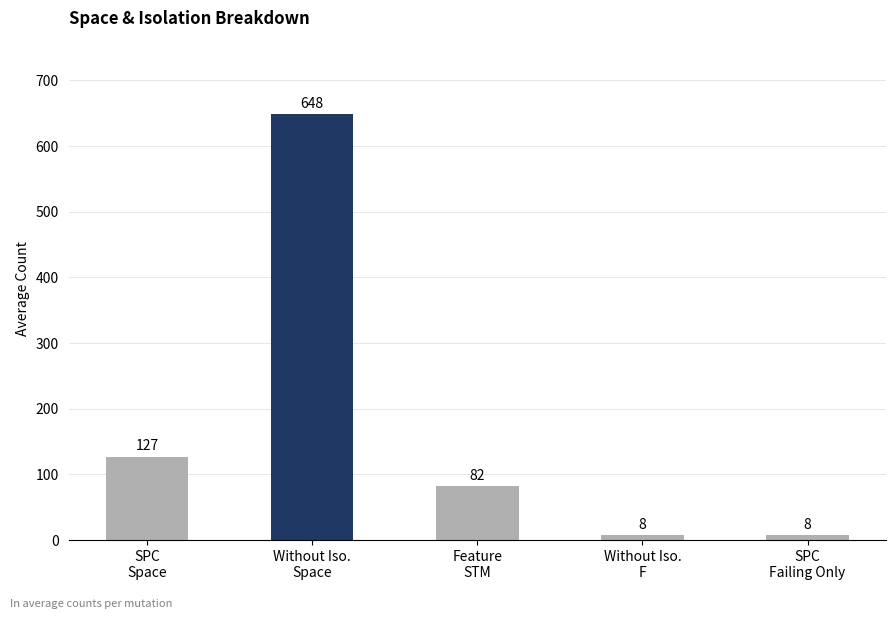

Reading left to right, transcribe all the data shown in this chart.

127	648	82	8	8